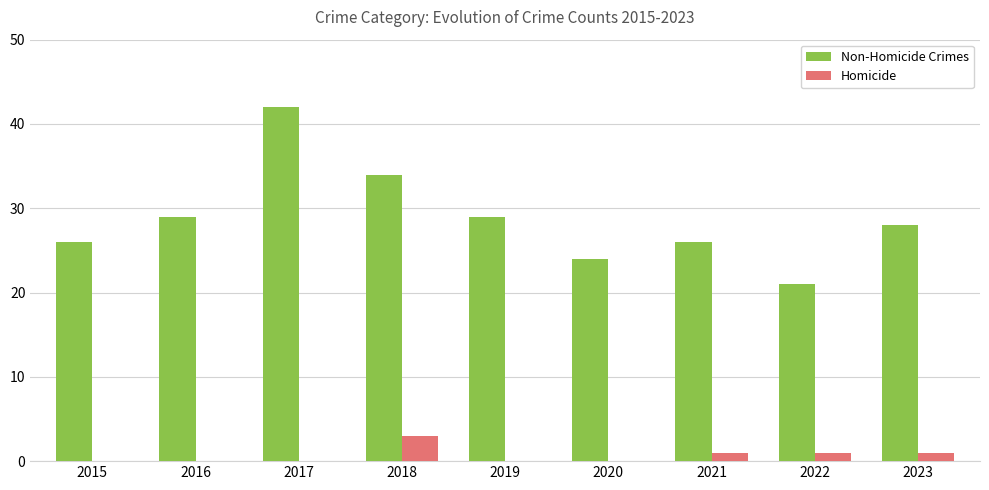

What is the total value across all series at 2015?

26